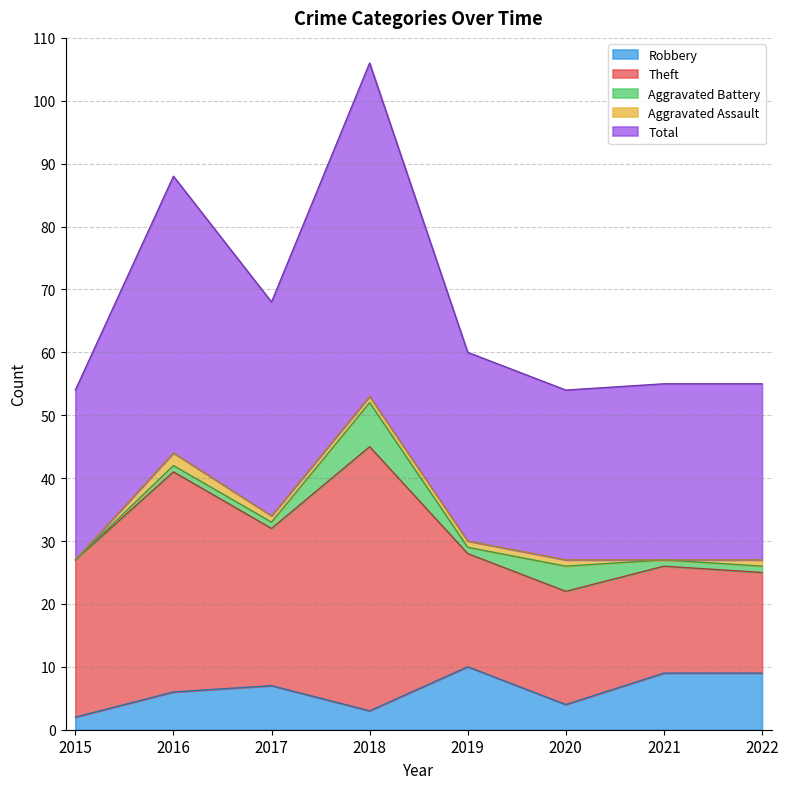

Is the value of Aggravated Assault at 2020 greater than the value of Total at 2021?

No